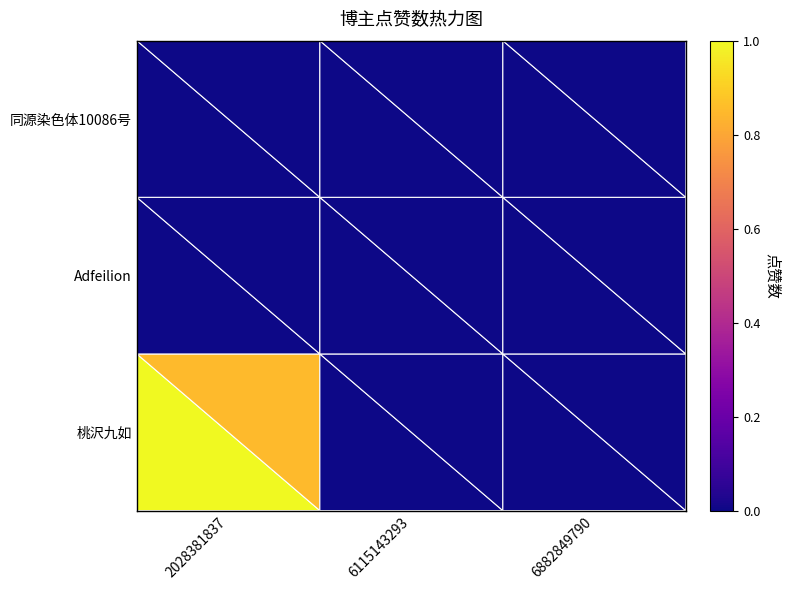

Reading left to right, transcribe all the data shown in this chart.

桃沢九如: 2028381837=1	6115143293=0	6882849790=0
Adfeilion: 2028381837=0	6115143293=0	6882849790=0
同源染色体10086号: 2028381837=0	6115143293=0	6882849790=0